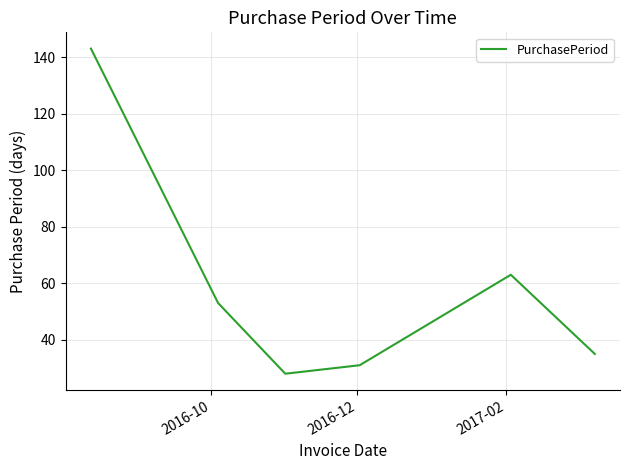

What is the average value?

59